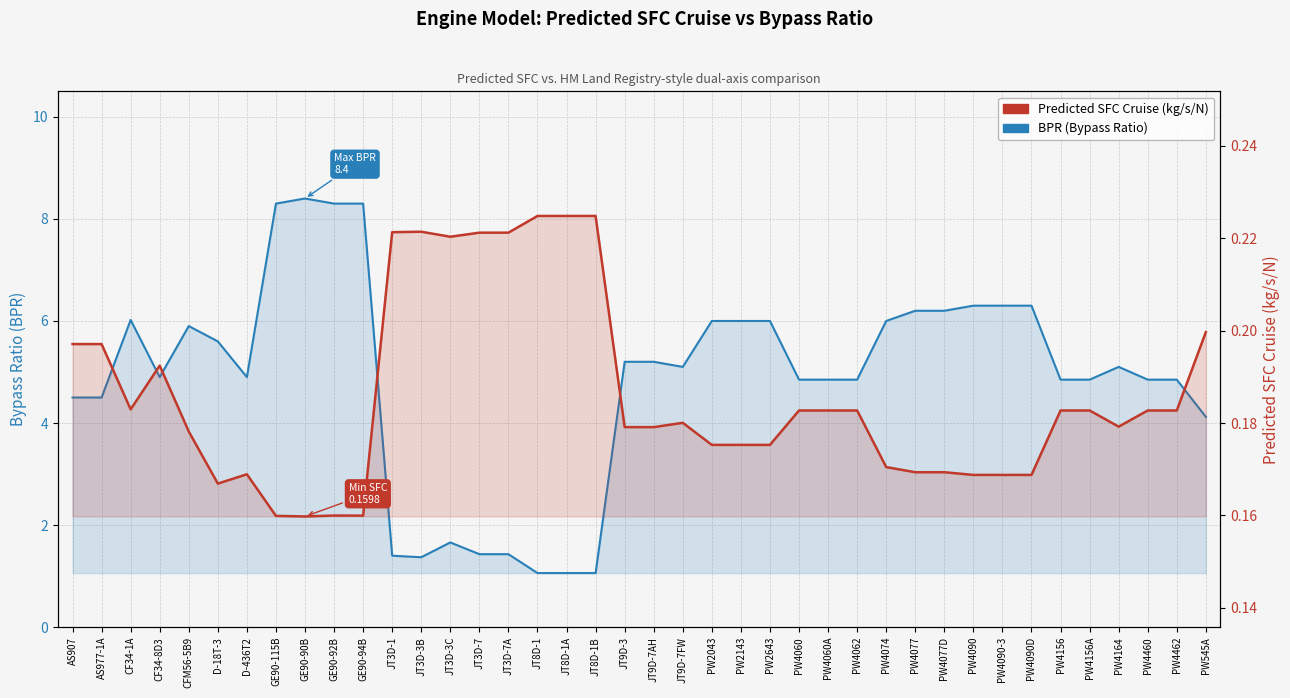

Between D-436T2 and JT8D-1, which series saw the biggest shift?

BPR (Bypass Ratio)